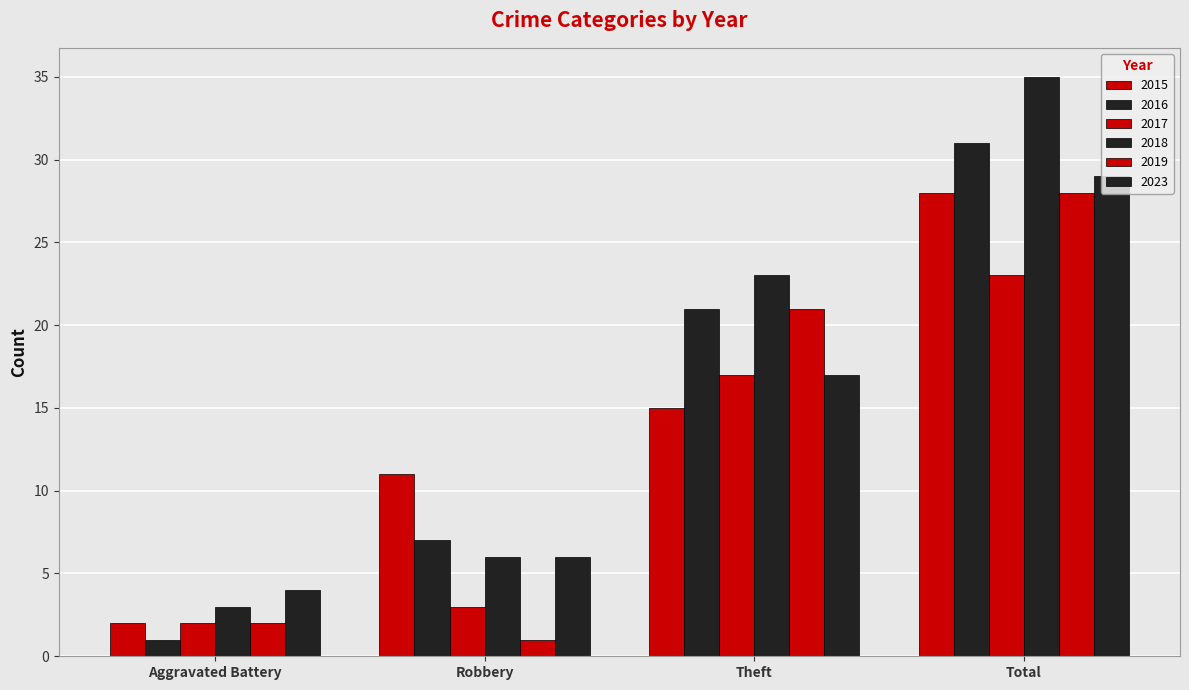

How many values in the 2019 series are below 21?

2